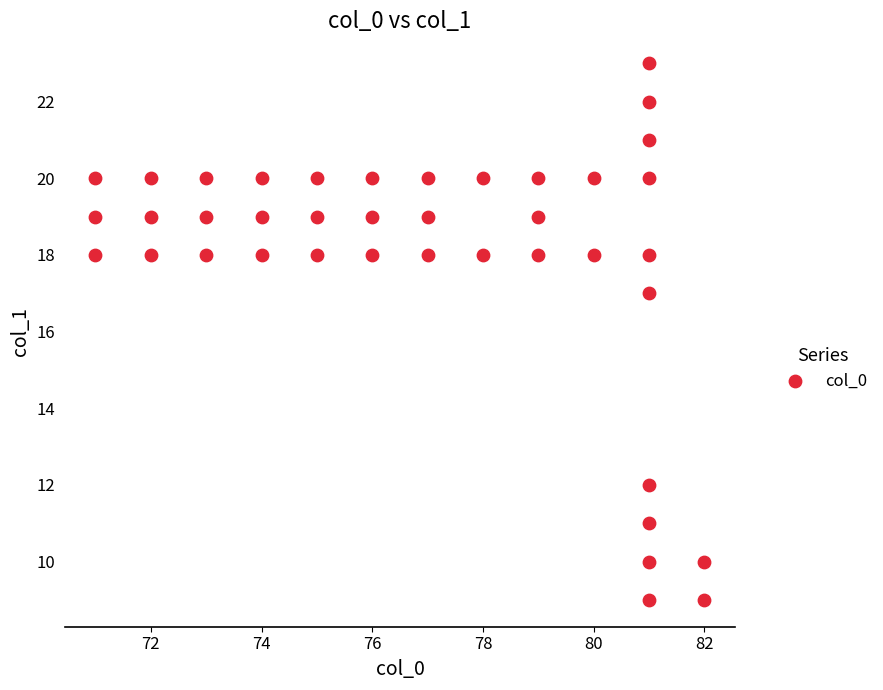

What is the range of X values (max minus min)?

11